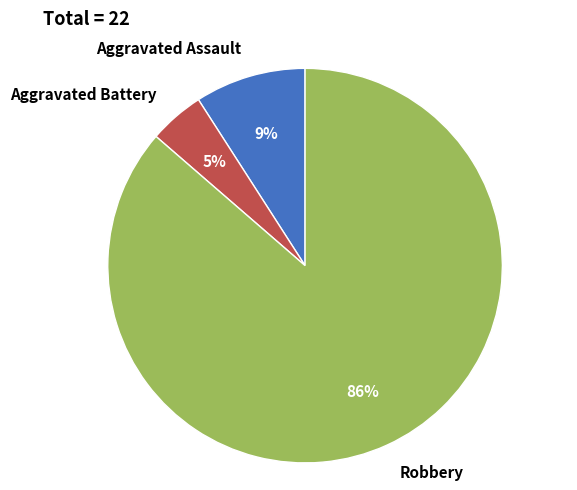

True or false: Robbery accounts for 86% of the total.

True